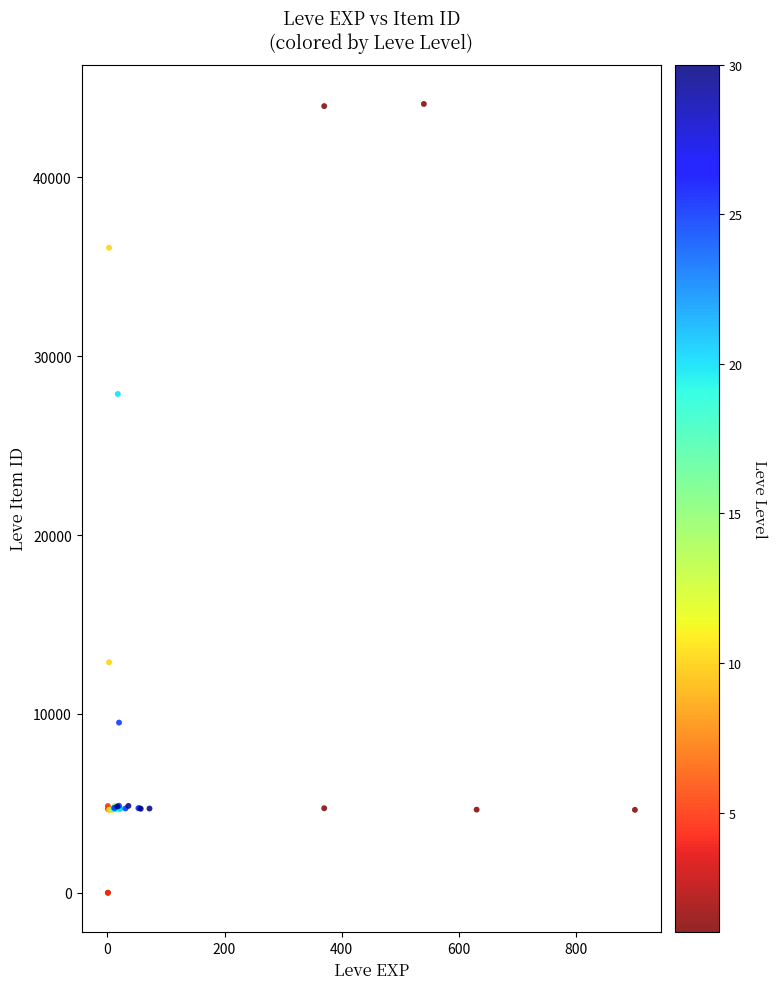

What Y value in the scatter plot is closest to 22048?

27884